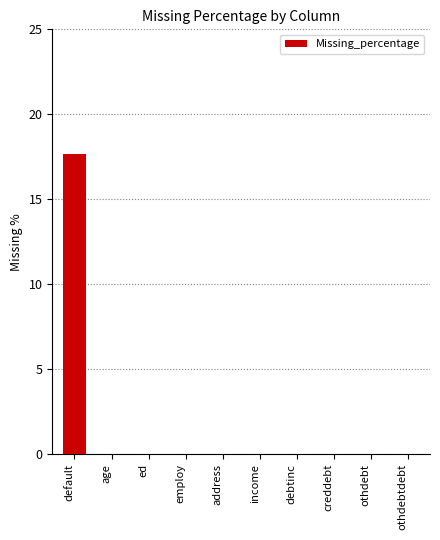

Reading left to right, list all the values displayed in this chart.

17.6	0.0	0.0	0.0	0.0	0.0	0.0	0.0	0.0	0.0